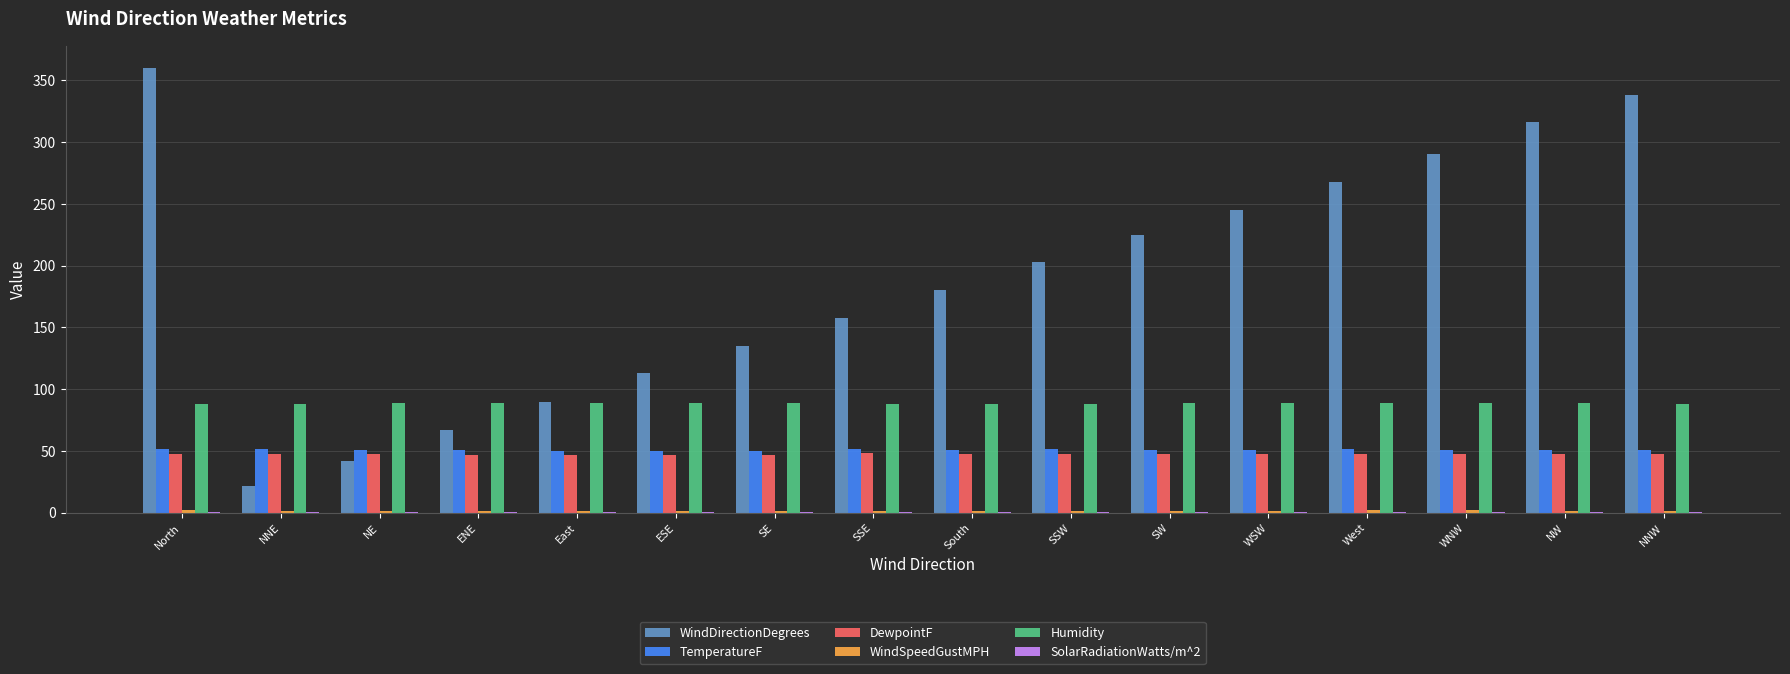

At which label does DewpointF first exceed 47?

North